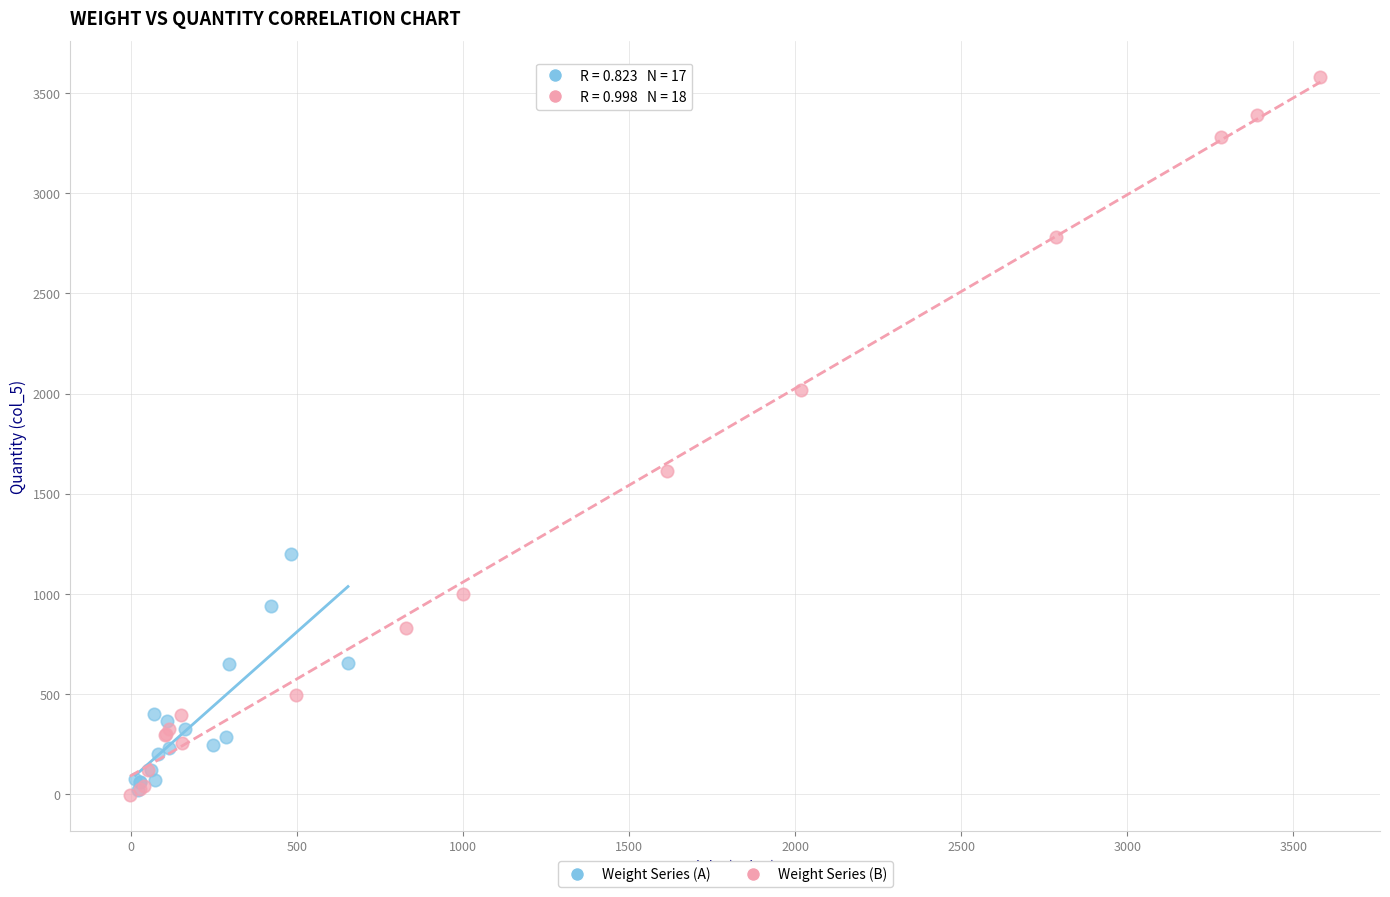

Which series has the largest Y range (max minus min)?

Weight Series (B)